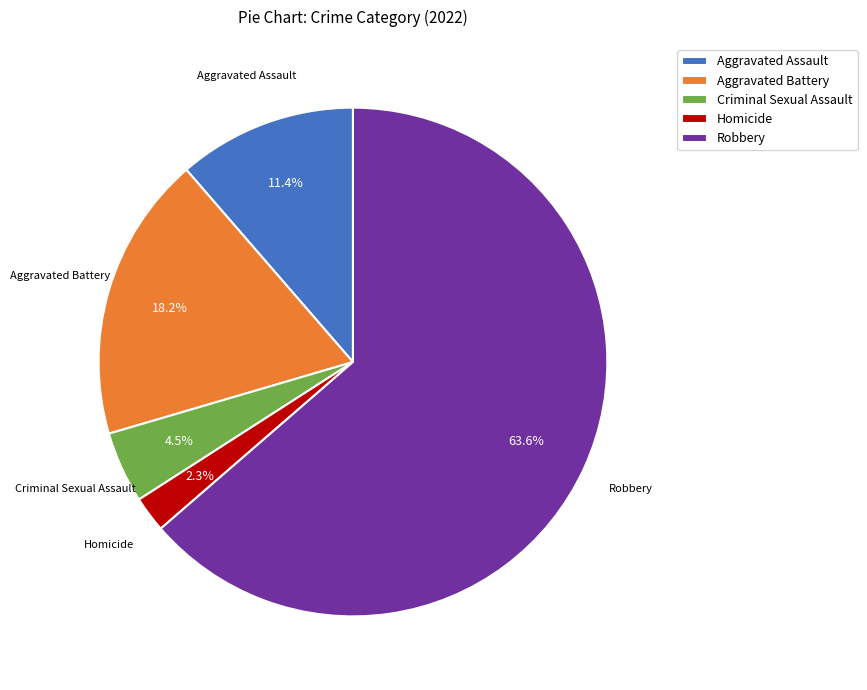

Is it true that Aggravated Assault is 11% of the pie?

True